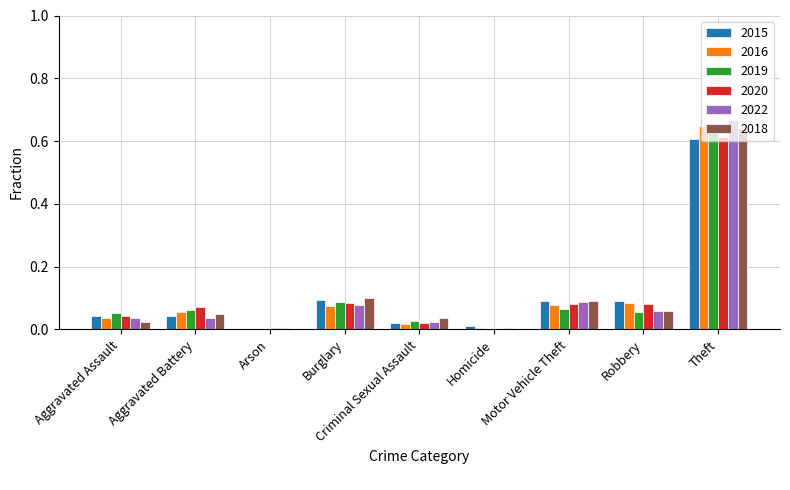

How many values in the 2015 series exceed 0?

8